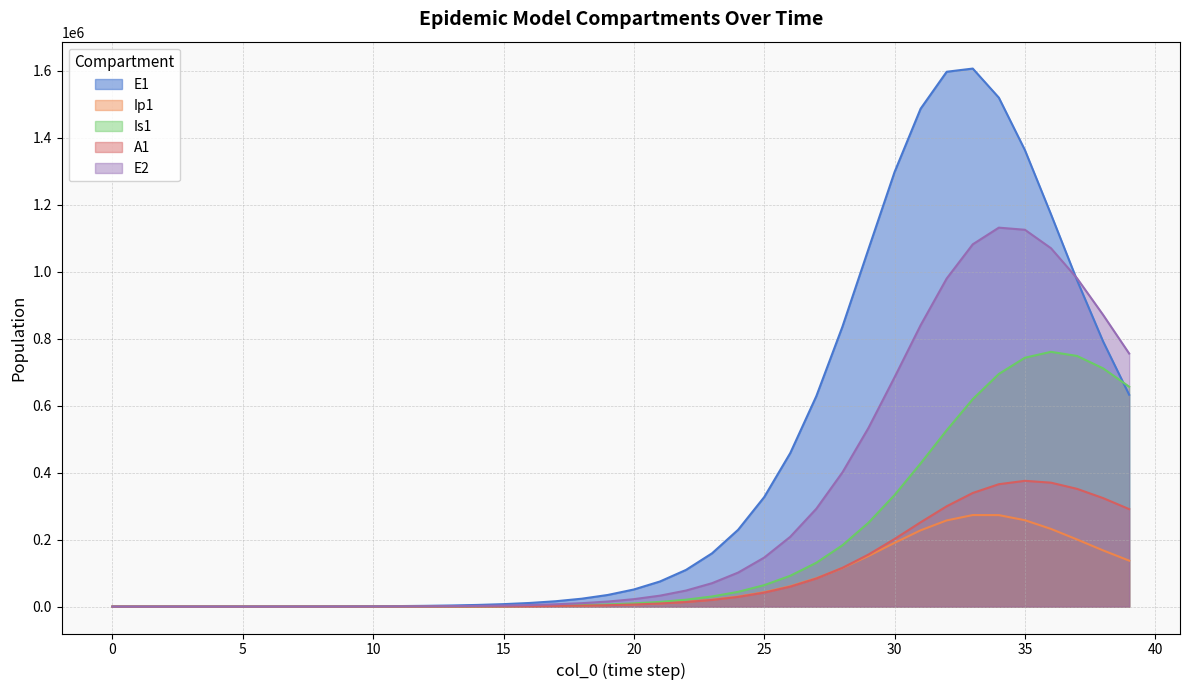

Where do E1 and Is1 first cross each other?

0 and 1